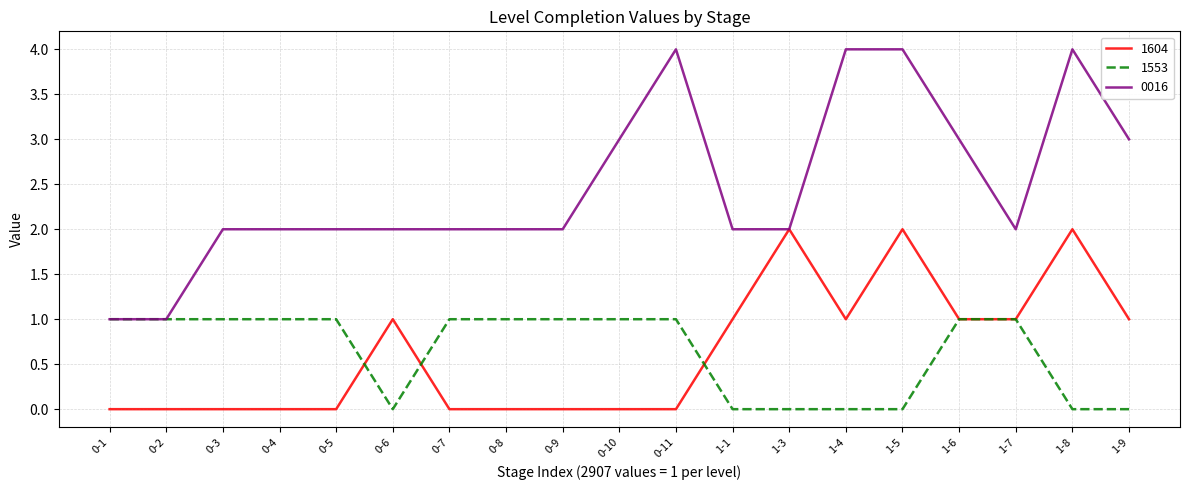

Is the value of 1553 at 0-8 greater than the value of 0016 at 0-11?

No